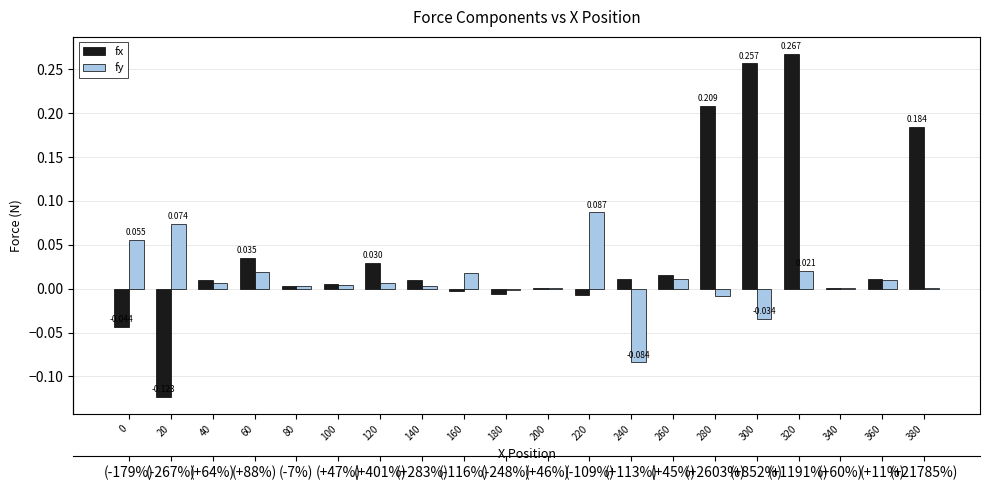

Does the chart contain stacked bars?

No